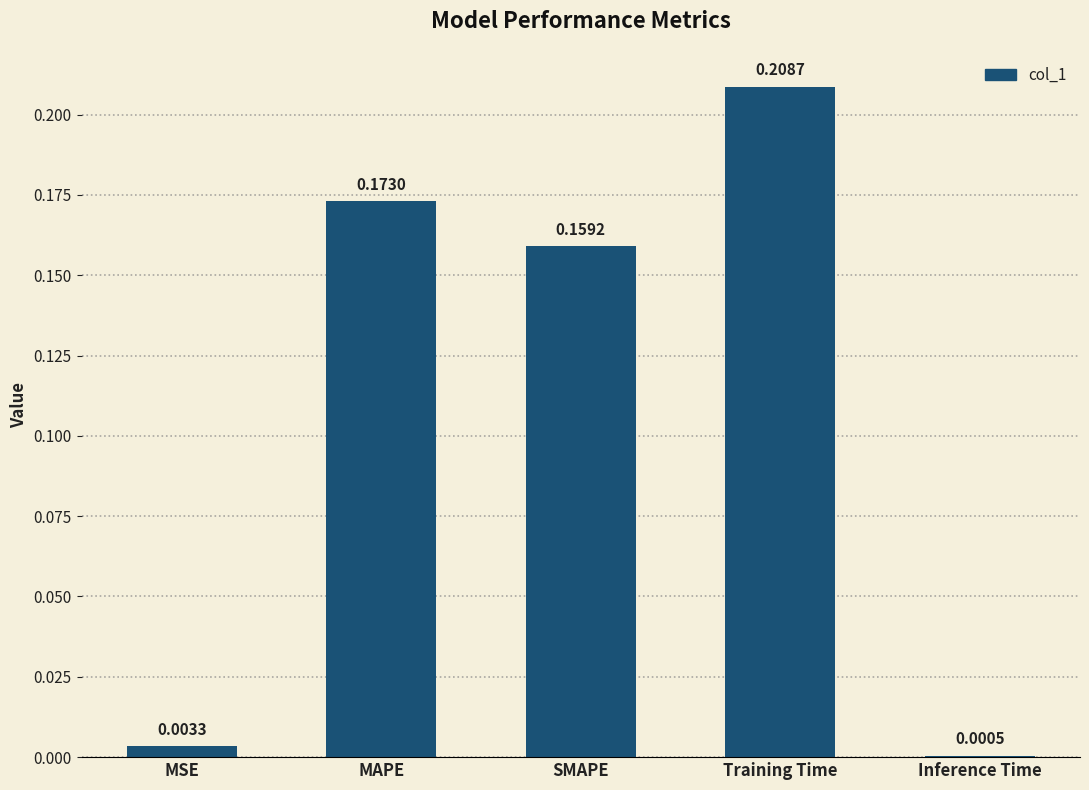

What is the sum of the values at MAPE and Training Time?

0.4